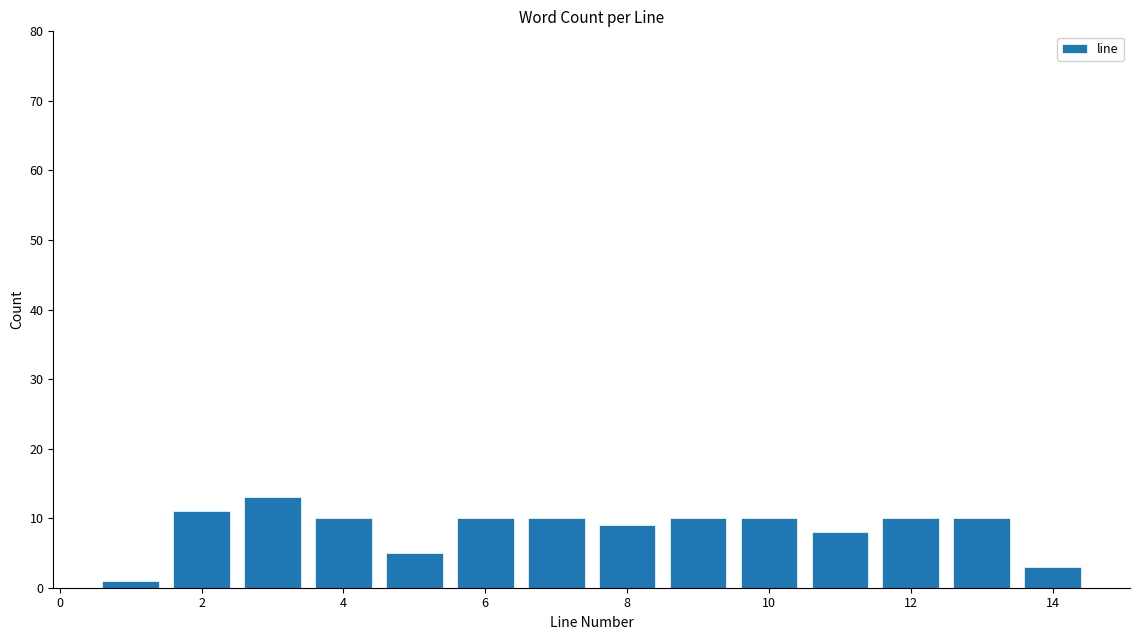

Over which range of the x-axis is the bar tallest?

2.5 to 3.5